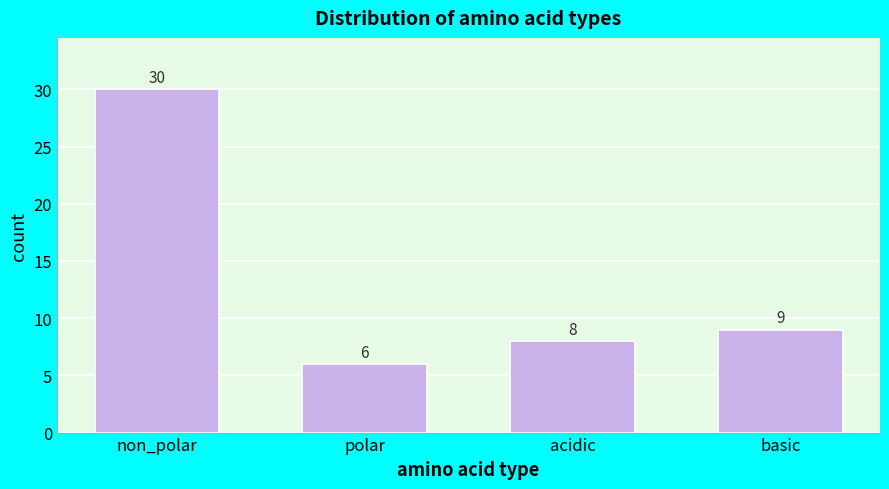

Reading right to left, list all the values displayed in this chart.

basic=9	acidic=8	polar=6	non_polar=30